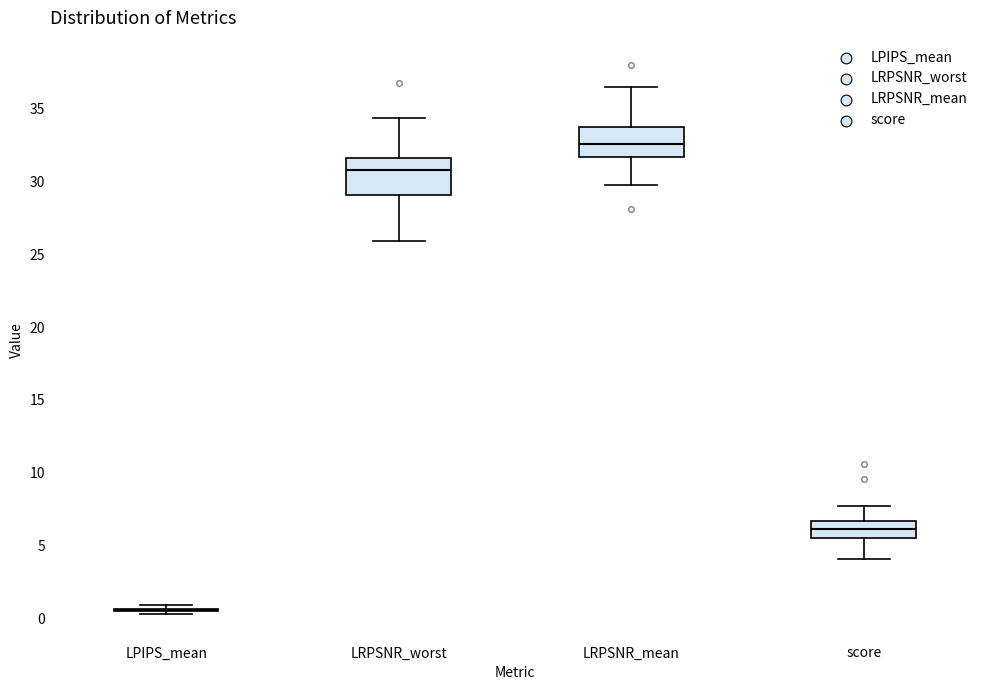

Reading left to right, transcribe this box plot: for each box, give where its median line is, the range the box spans, and where its two whiskers end, as read against the y-axis. The values are not printed on the chart, so give them approximately, as read against the axis.

LPIPS_mean: box collapsed to a line at 0.5, whiskers 0.5 to 1.0
LRPSNR_worst: median 31.0, box 29.0 to 31.5, whiskers 26.0 to 34.5
LRPSNR_mean: median 32.5, box 31.5 to 33.5, whiskers 30.0 to 36.5
score: median 6.0, box 5.5 to 6.5, whiskers 4.0 to 7.5